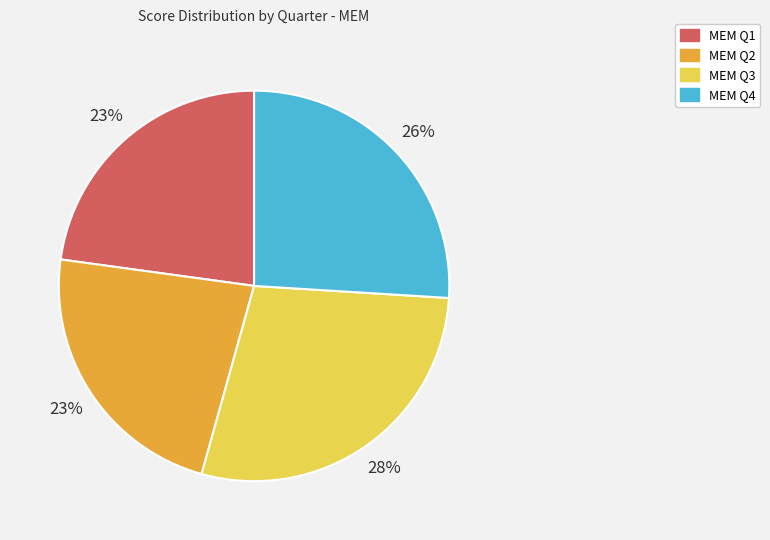

To the nearest percent, what portion does MEM Q1 represent?

23%